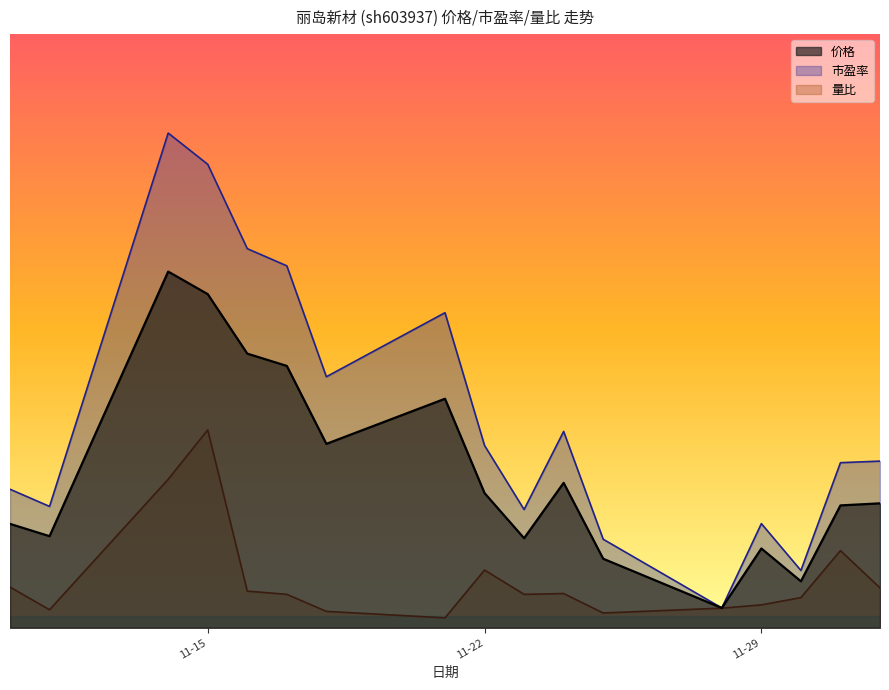

True or false: 价格 has more than 1 interior local peaks.

True